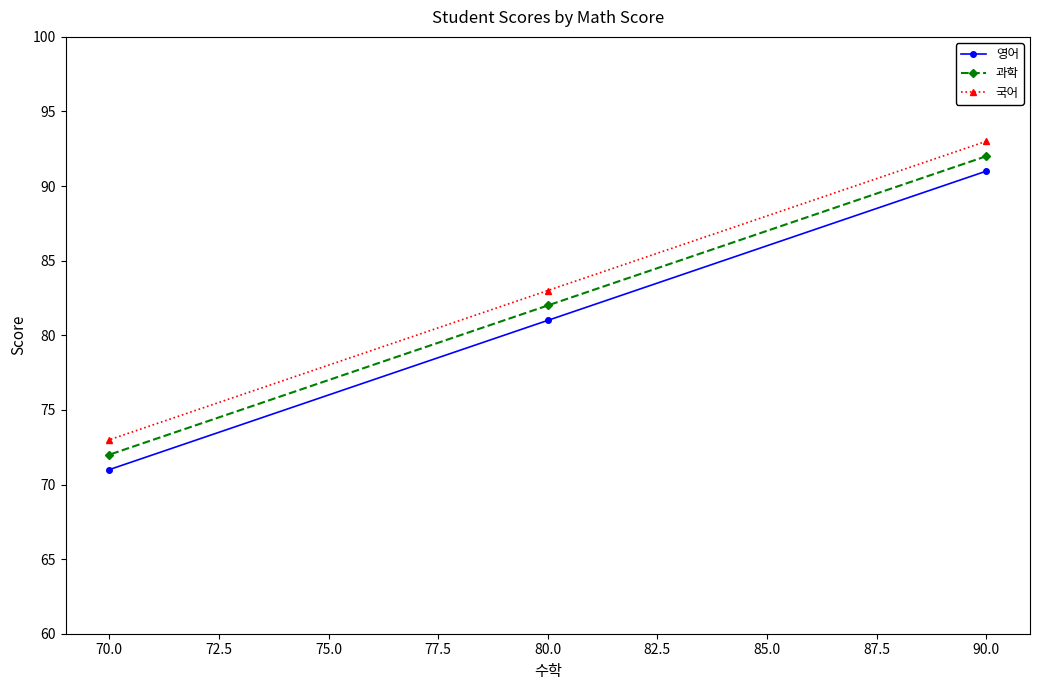

Which series has the largest total across all categories?

국어